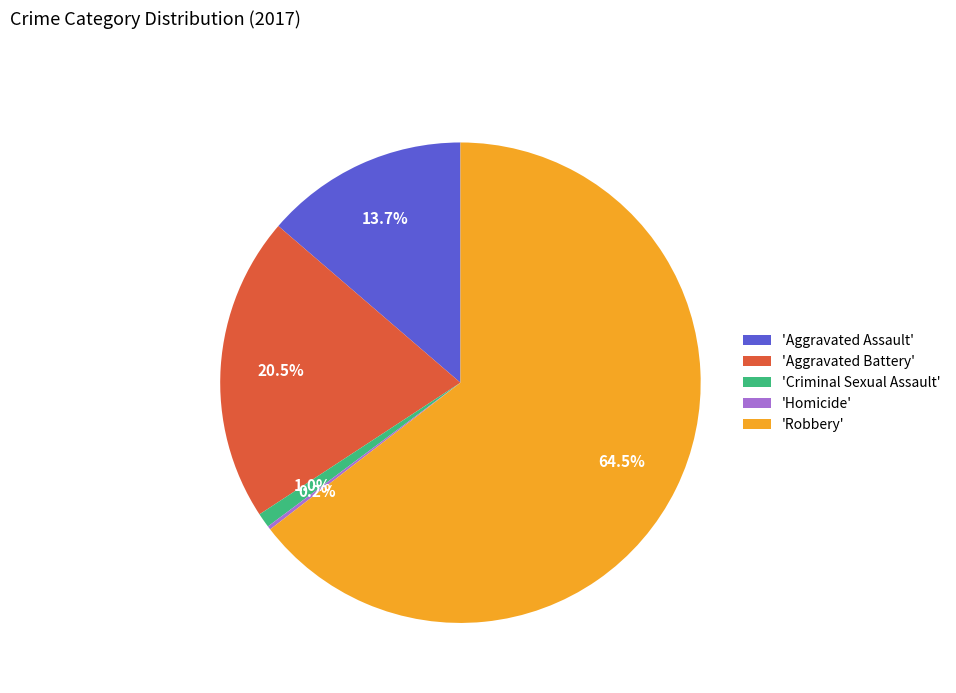

What is the largest slice in the pie chart?

'Robbery'